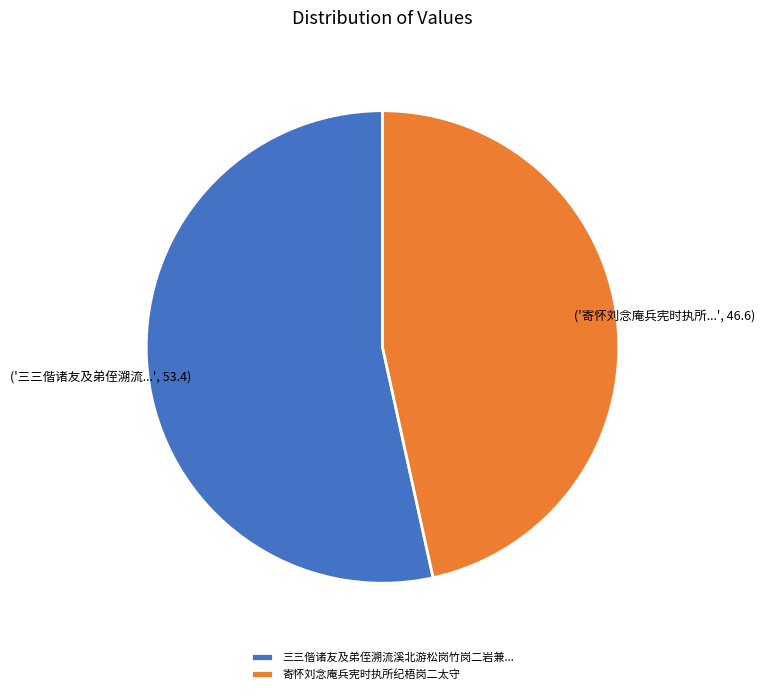

Do 寄怀刘念庵兵宪时执所纪梧岗二太守 and 三三偕诸友及弟侄溯流溪北游松岗竹岗二岩兼... together represent more than half of the pie?

Yes